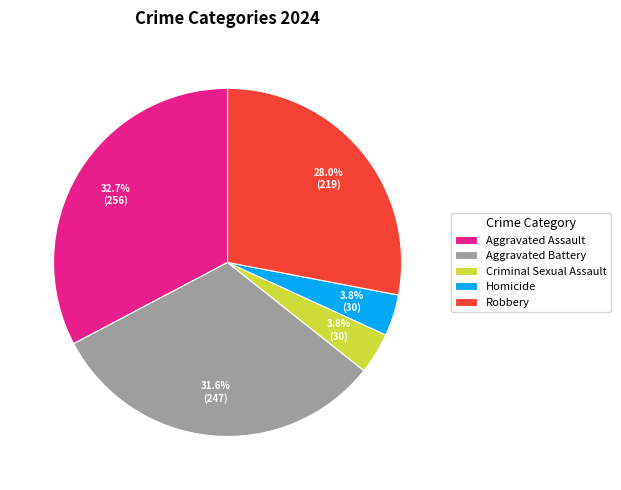

Count the number of slices in the pie.

5